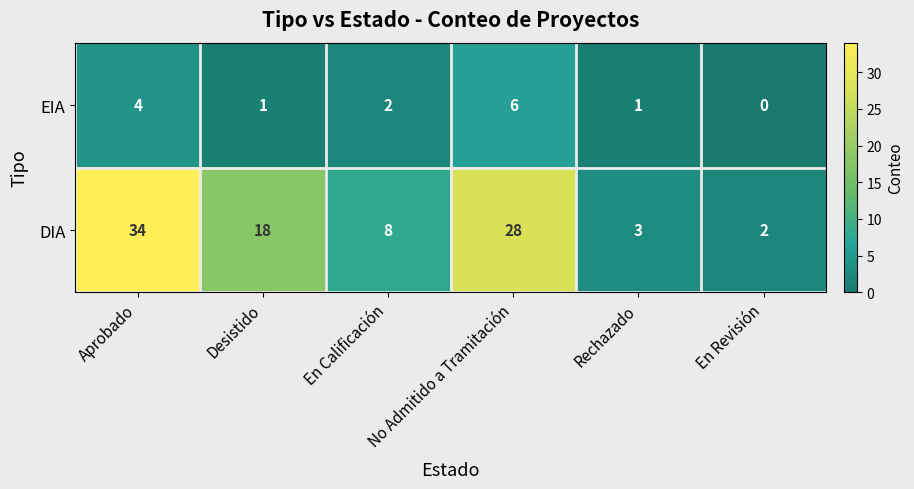

At which category does the chart reach its peak across all series?

Aprobado